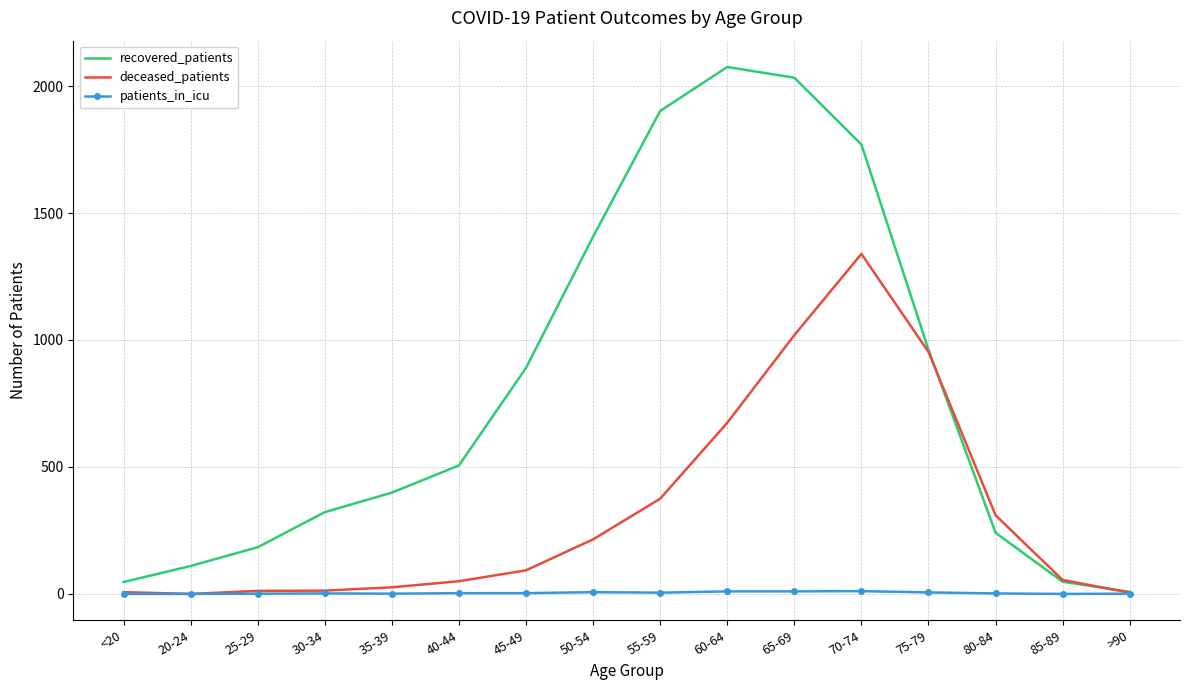

Which series has the largest range (max minus min)?

recovered_patients